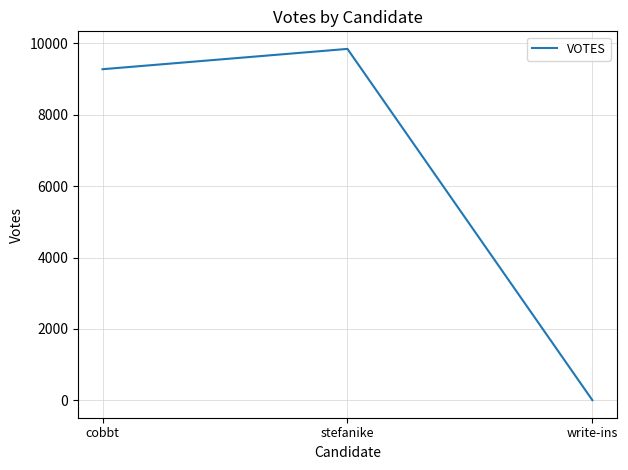

Is it true that the value at cobbt is 9275?

True